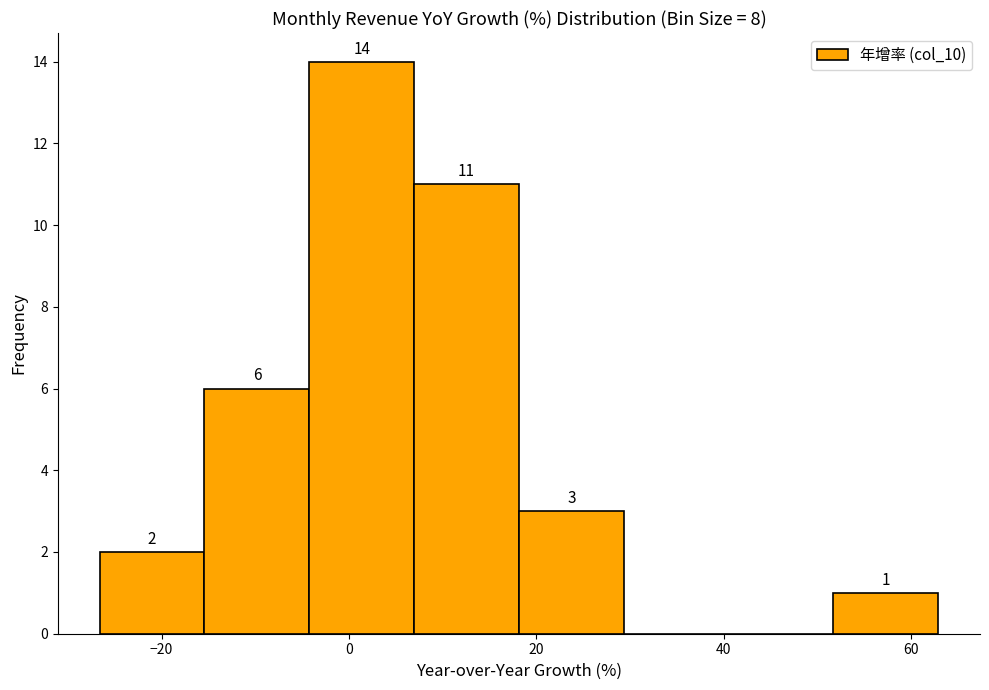

Over which range of the x-axis is the bar tallest?

-4 to 6